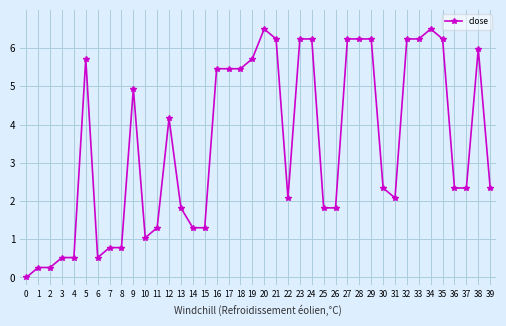

How many lines are shown in the chart?

1